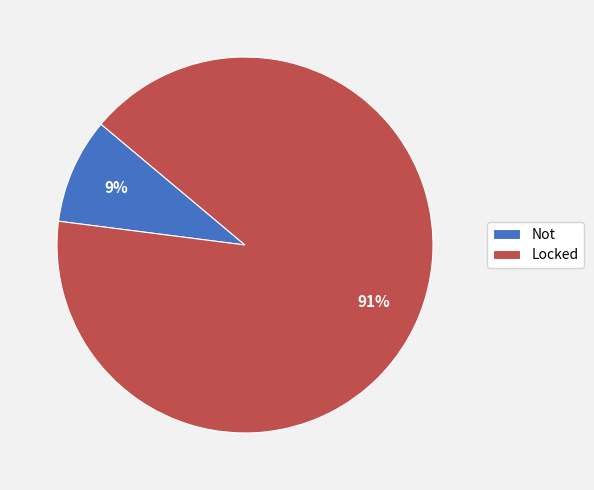

True or false: Locked accounts for 98% of the total.

False